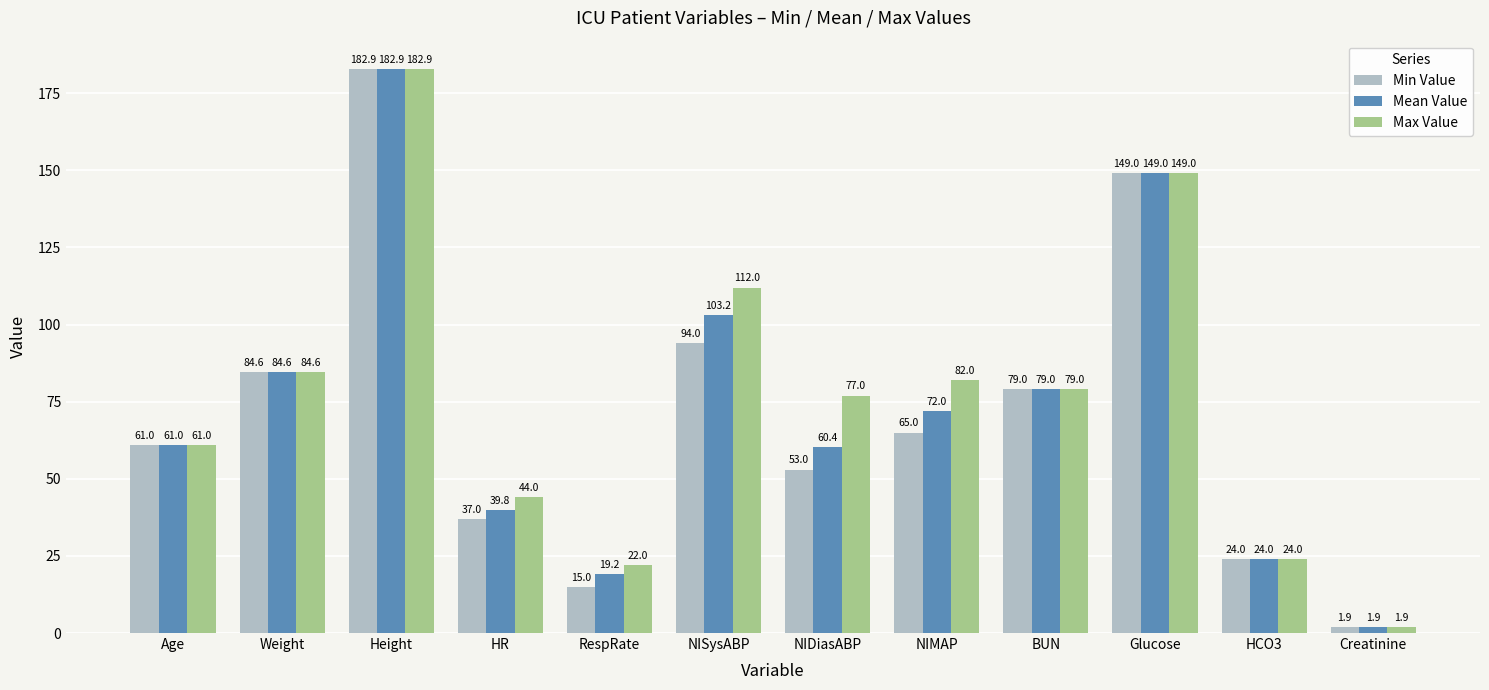

What are all the series names shown in the legend?

Min Value, Mean Value, Max Value